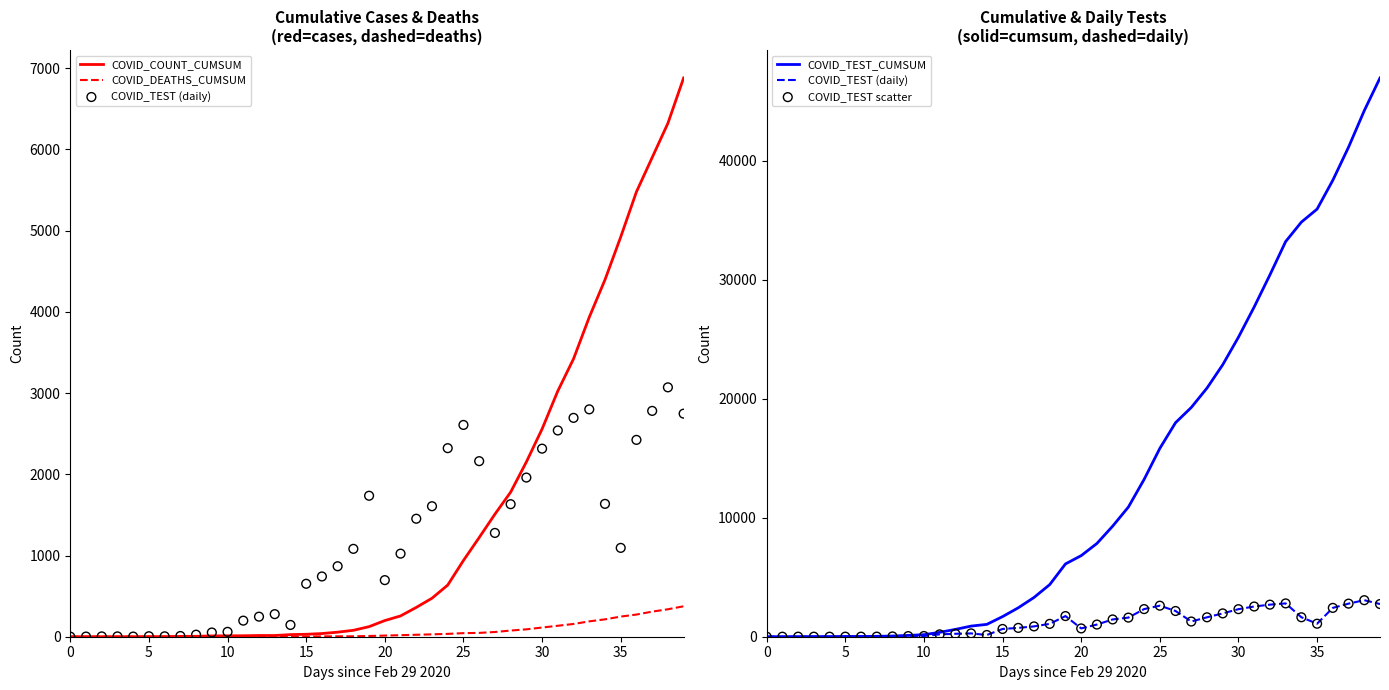

Which series has the largest total across all categories?

COVID_TEST_CUMSUM